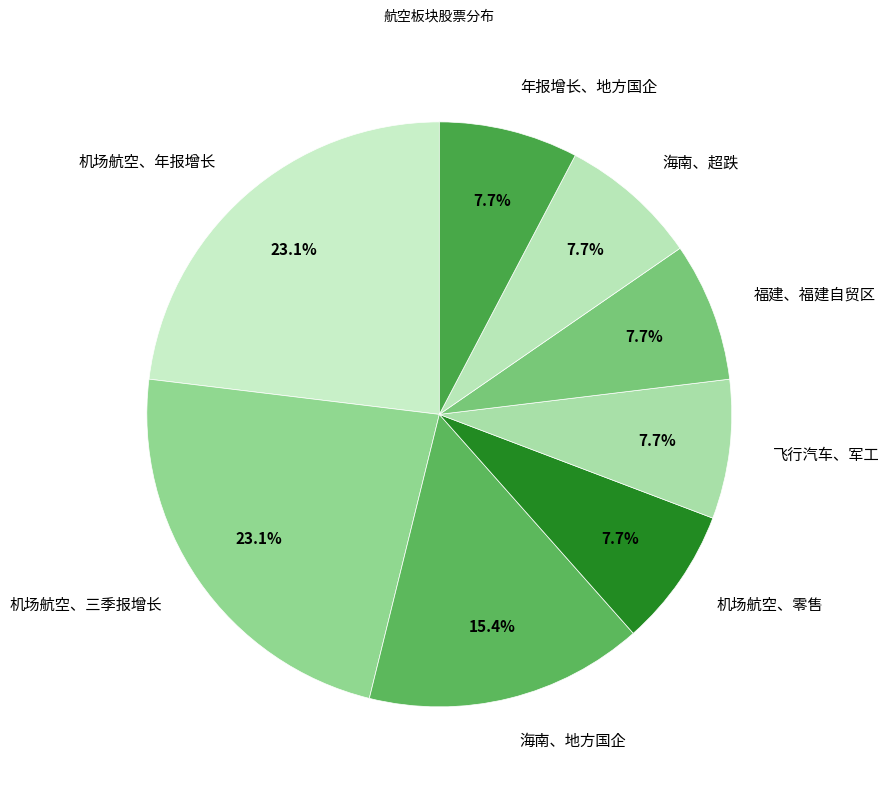

Count the number of slices in the pie.

8